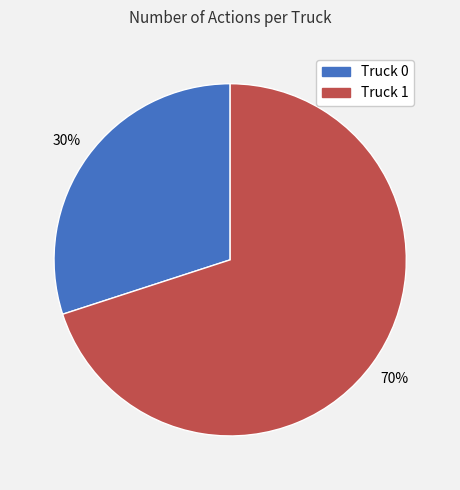

What is the largest slice in the pie chart?

Truck 1